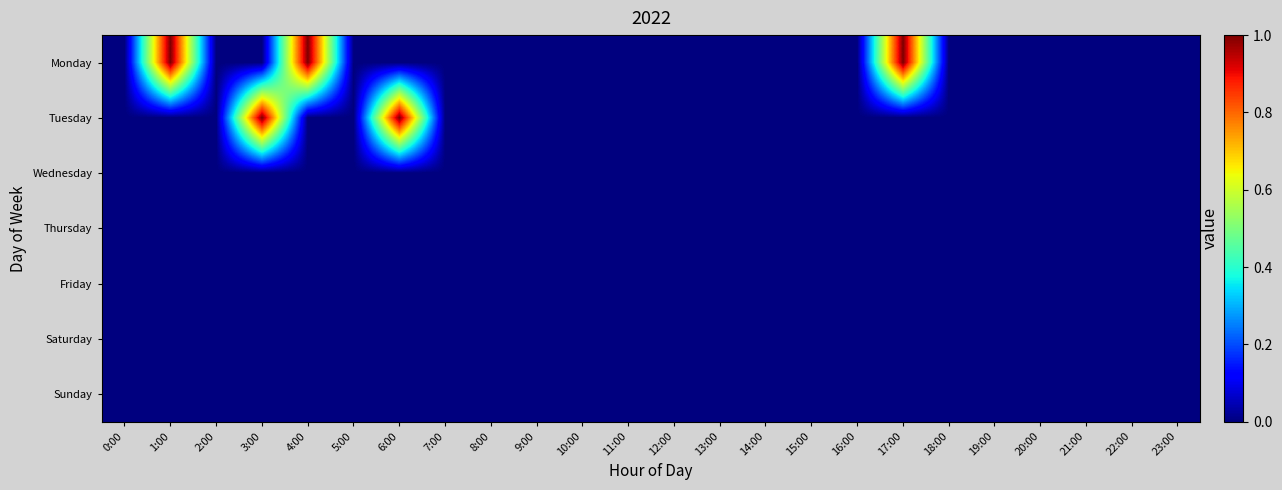

Rank the series by their maximum value, from highest to lowest.

Monday, Tuesday, Wednesday, Thursday, Friday, Saturday, Sunday